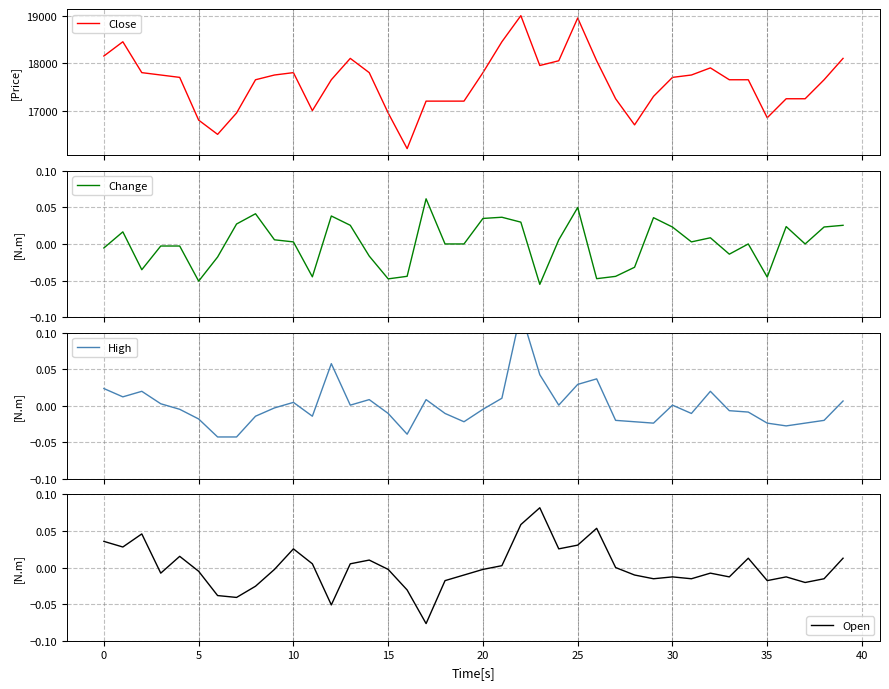

What is the label of the 1st point from the right?

39